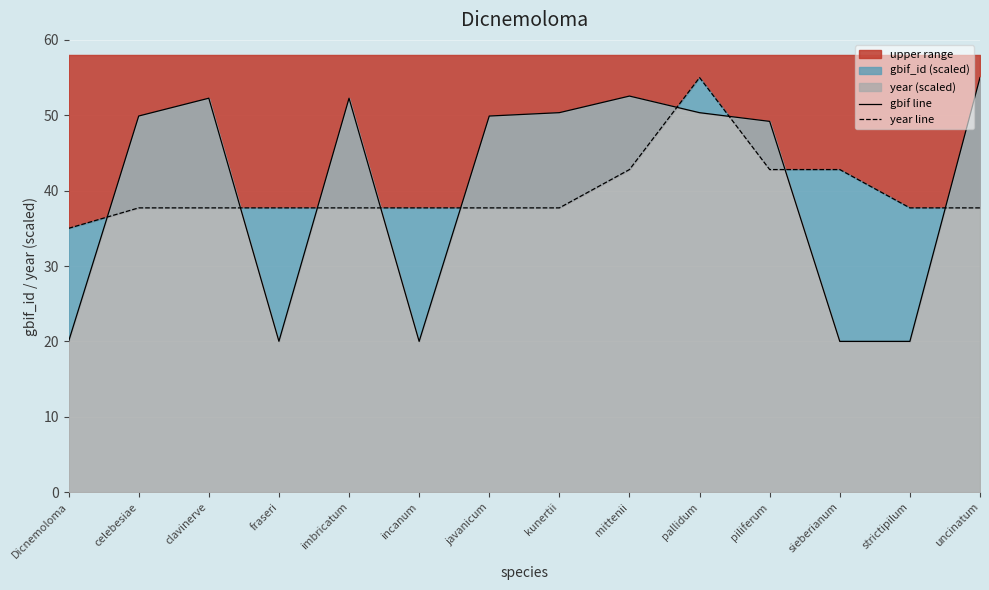

What is the difference between the gbif line values at uncinatum and clavinerve?

2.7